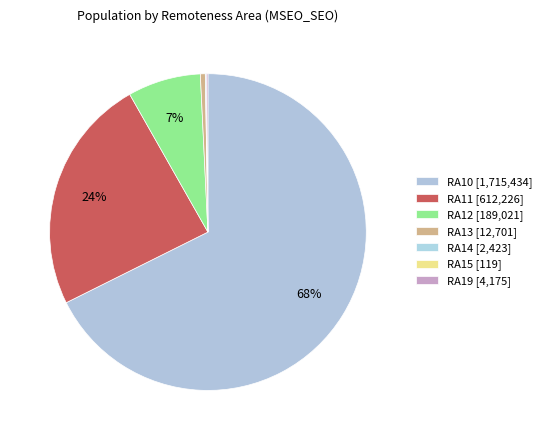

Which category has the smallest portion of the pie?

RA15